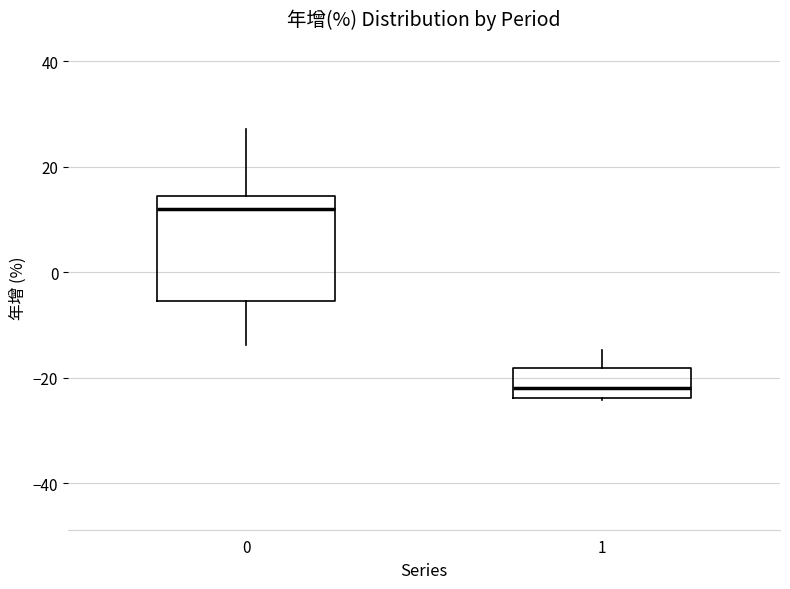

Which box has the lowest median line?

1